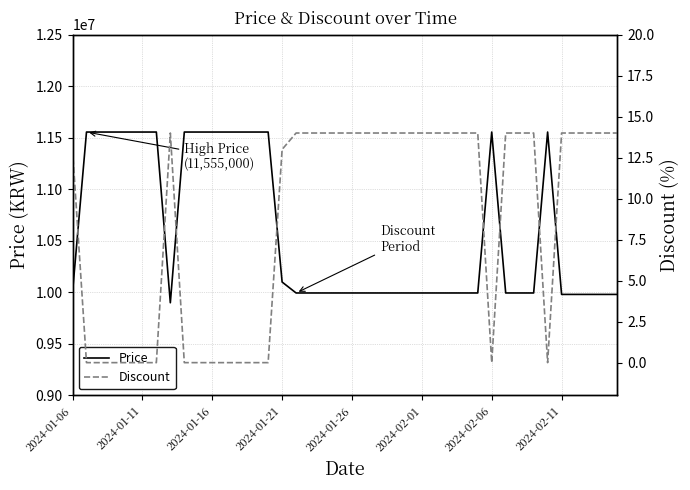

How many values in Discount are above zero?

25